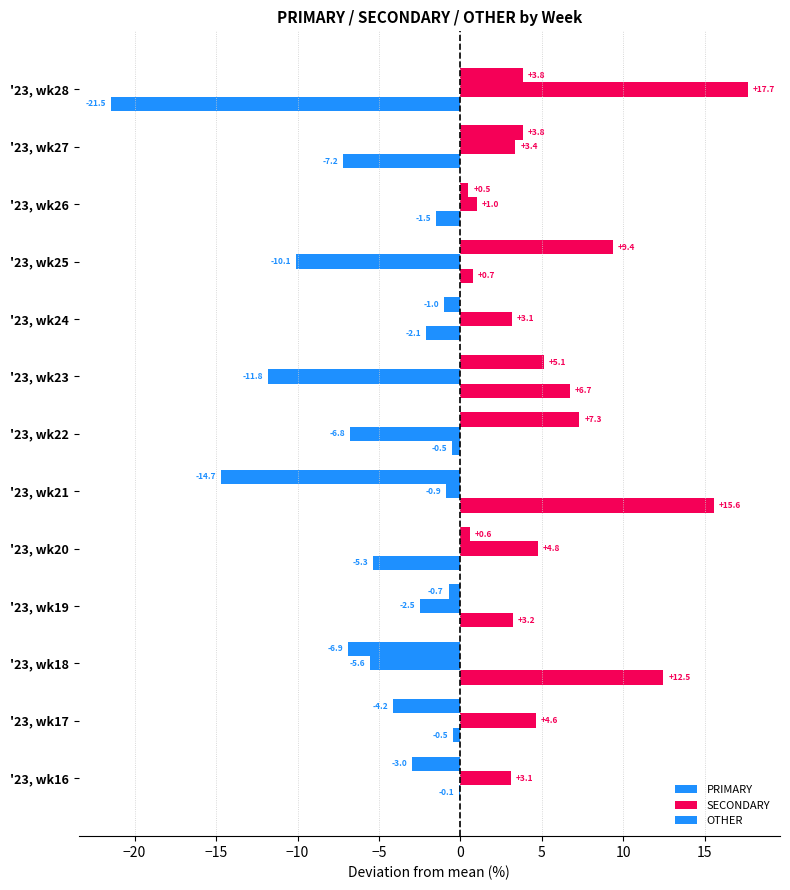

Count the number of data series in this chart.

3